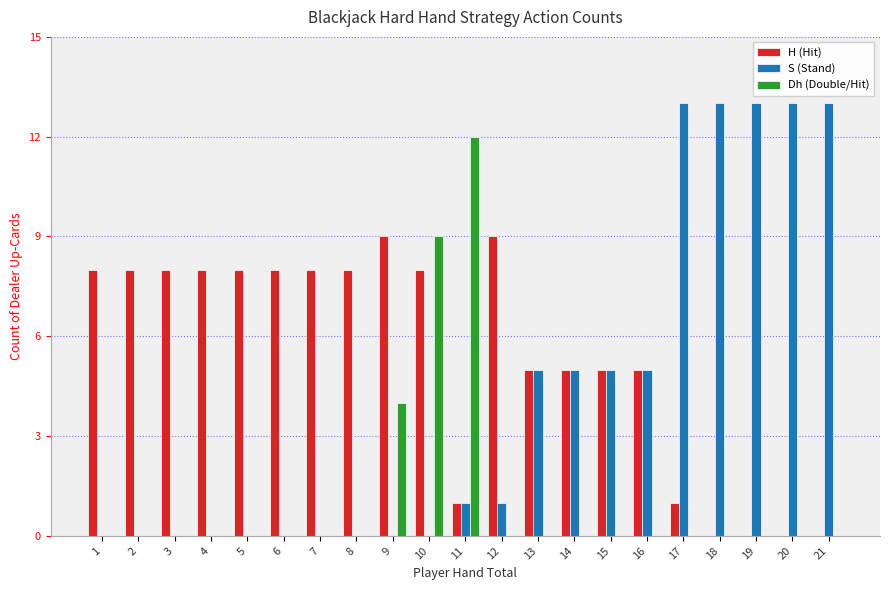

What is the average value of the S (Stand) series?

4